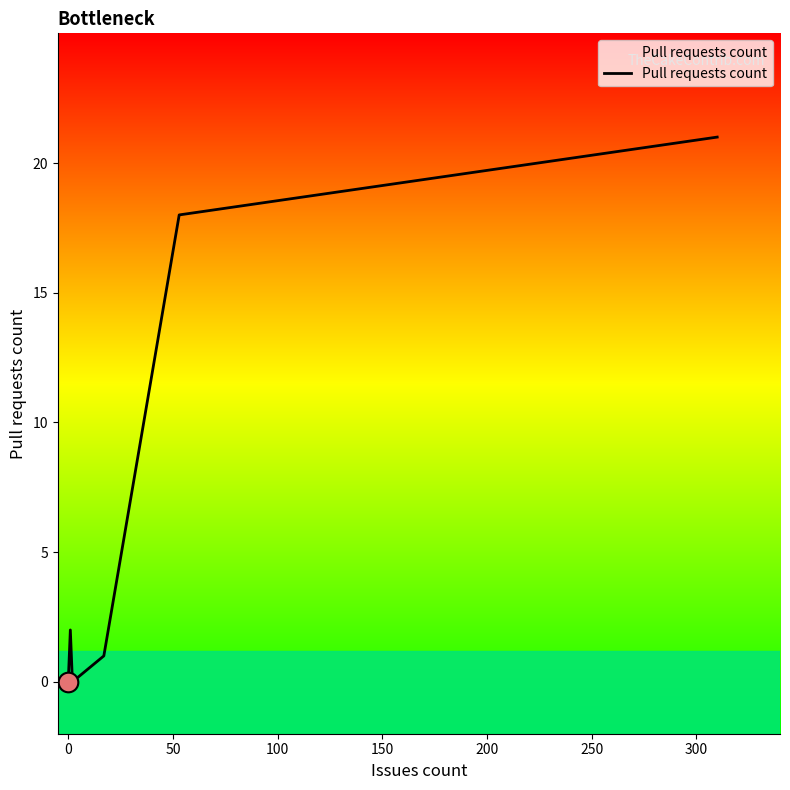

Between 100 and 50, which is larger?

100